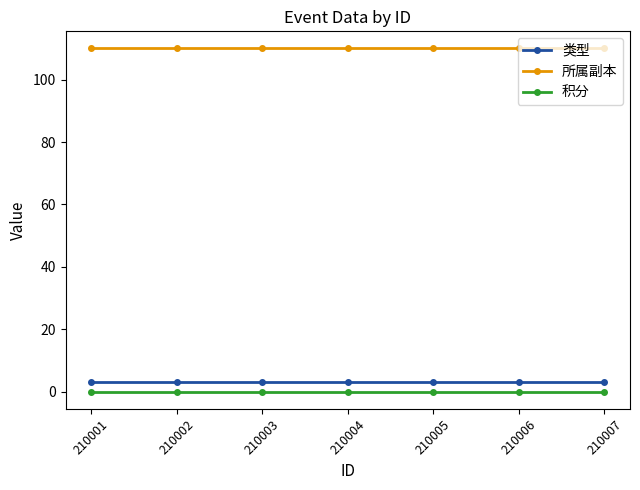

Rank the series by their maximum value, from highest to lowest.

所属副本, 类型, 积分